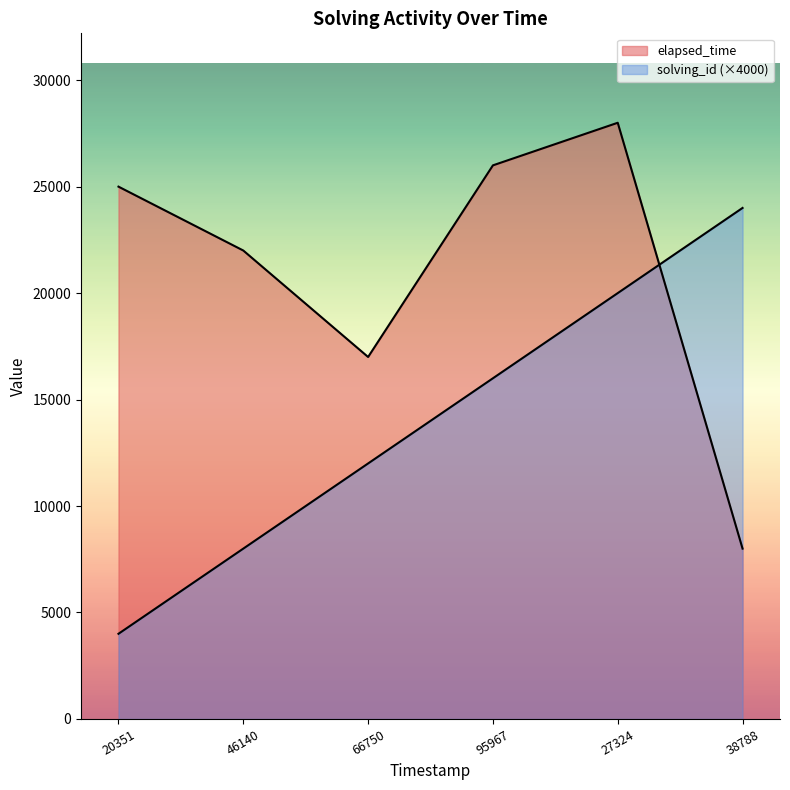

What is the difference between the maximum and minimum values in the elapsed_time series?

20000